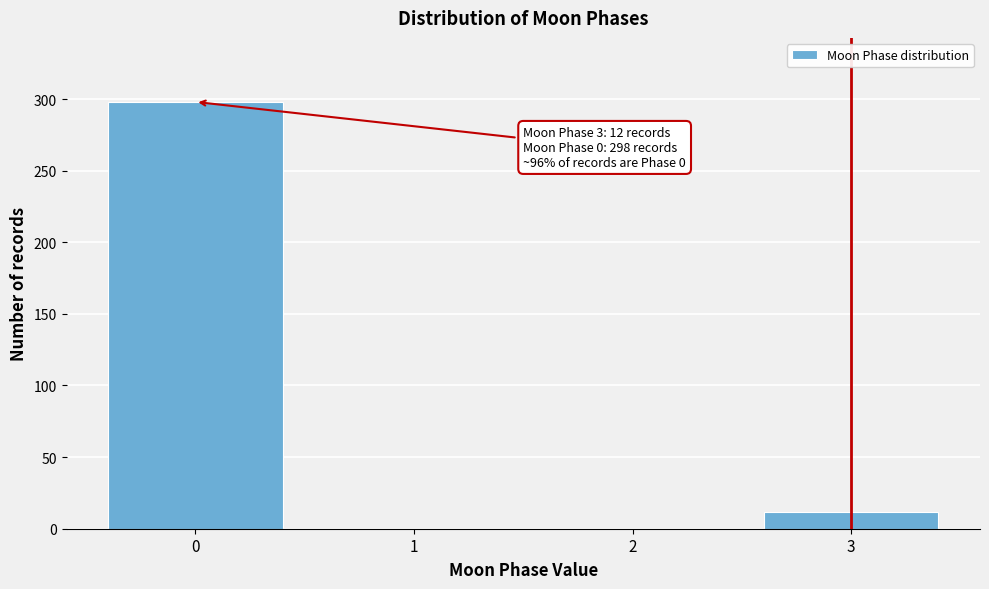

Reading right to left, transcribe all the data shown in this chart.

3=12	2=0	1=0	0=298